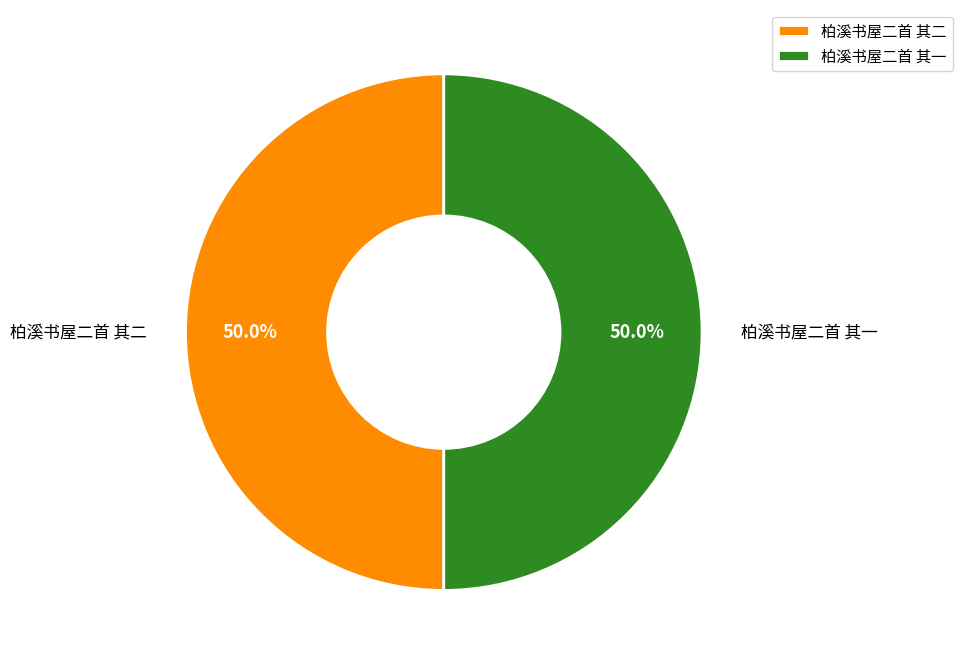

The 柏溪书屋二首 其一 slice represents 65% of the pie. True or false?

False